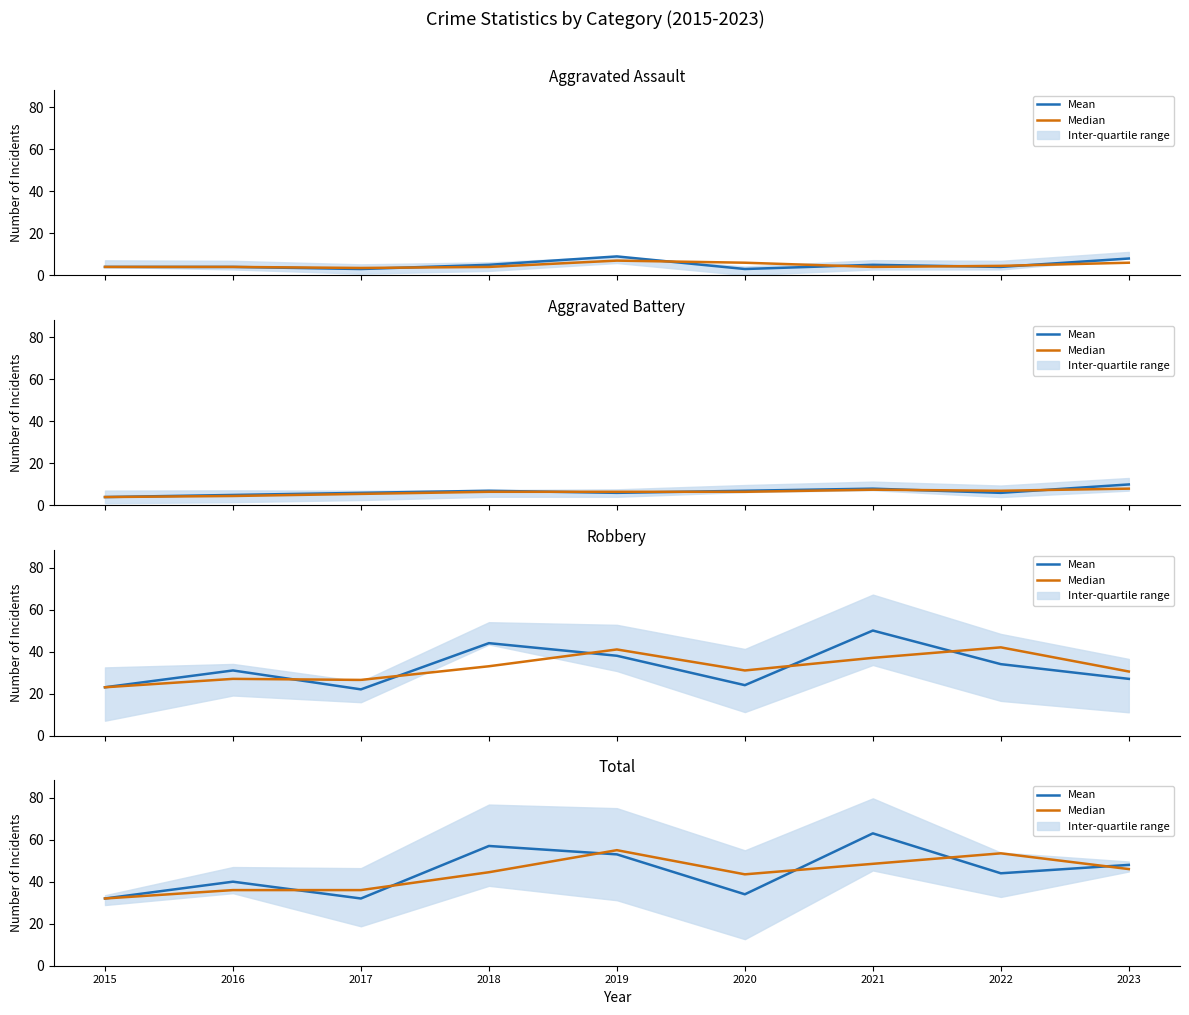

What is the difference between the second highest and second lowest values in the Median series?

17.5